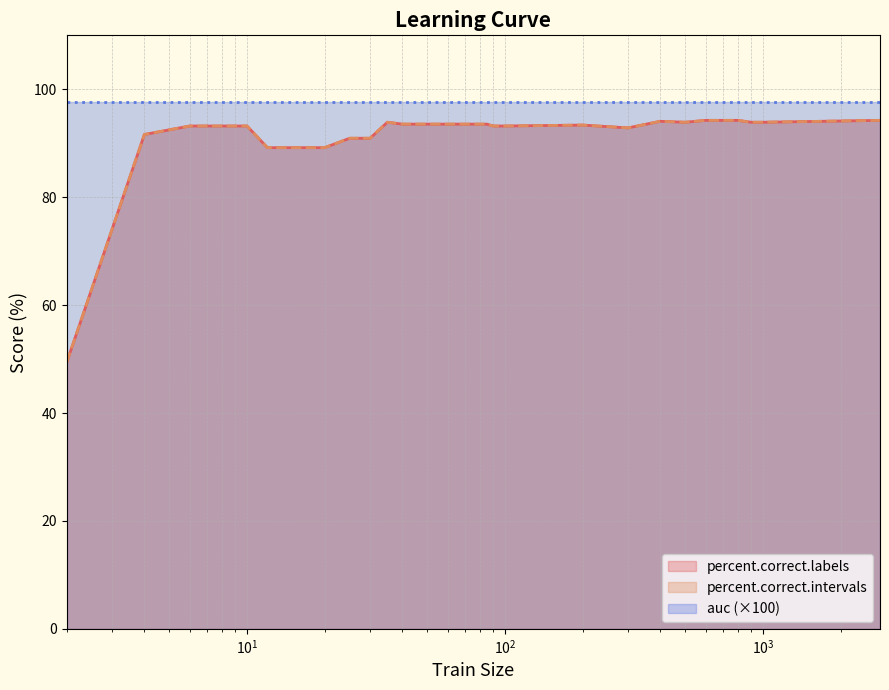

Is it true that percent.correct.intervals equals 21.4 at 1000?

False